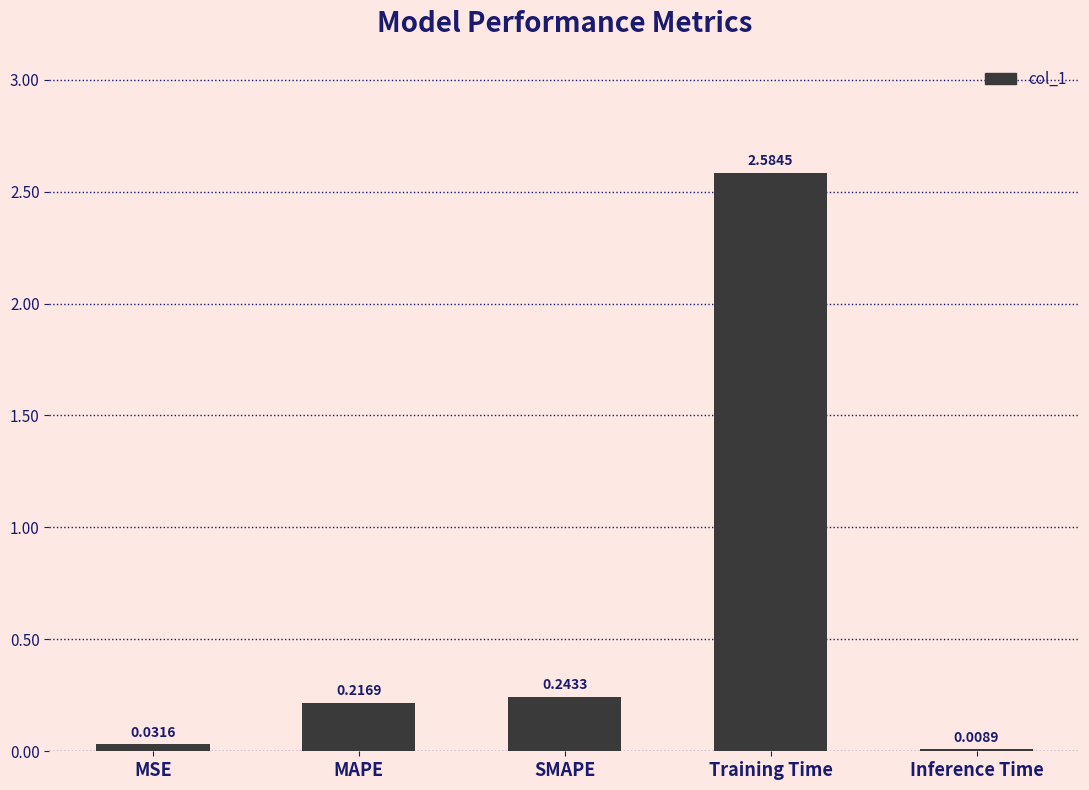

Does the chart contain stacked bars?

No